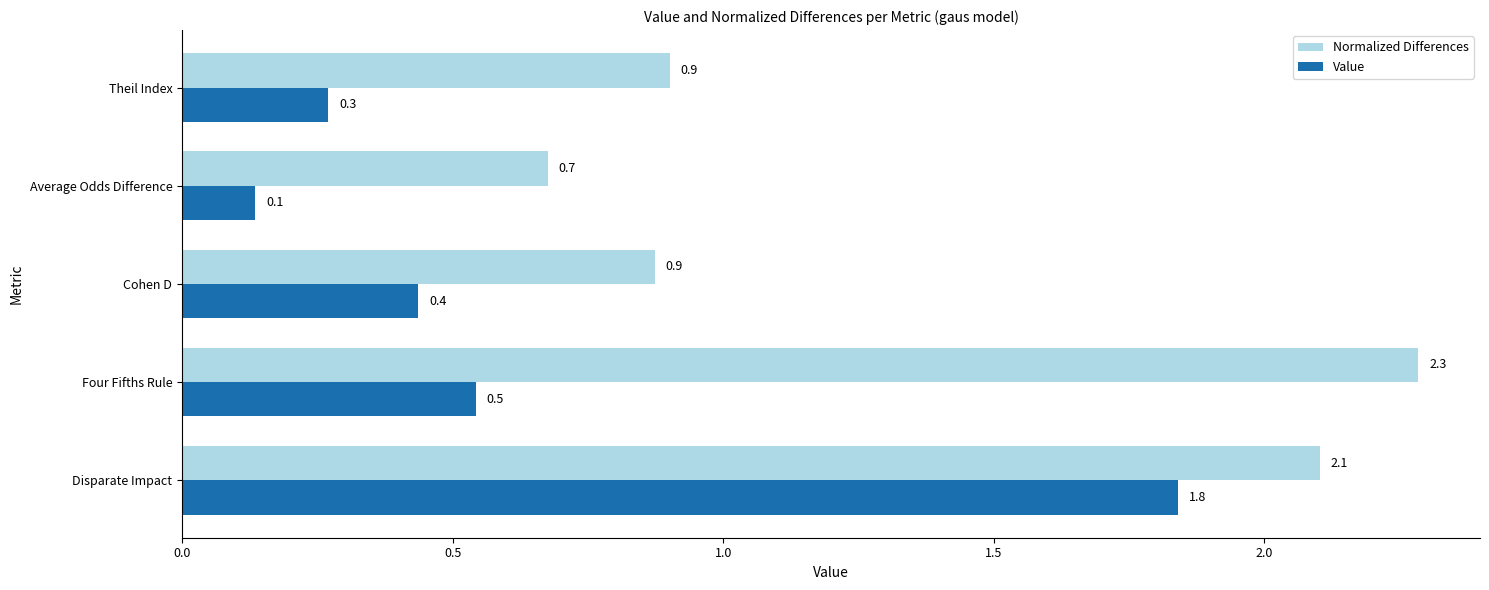

Which series has the largest range (max minus min)?

Value